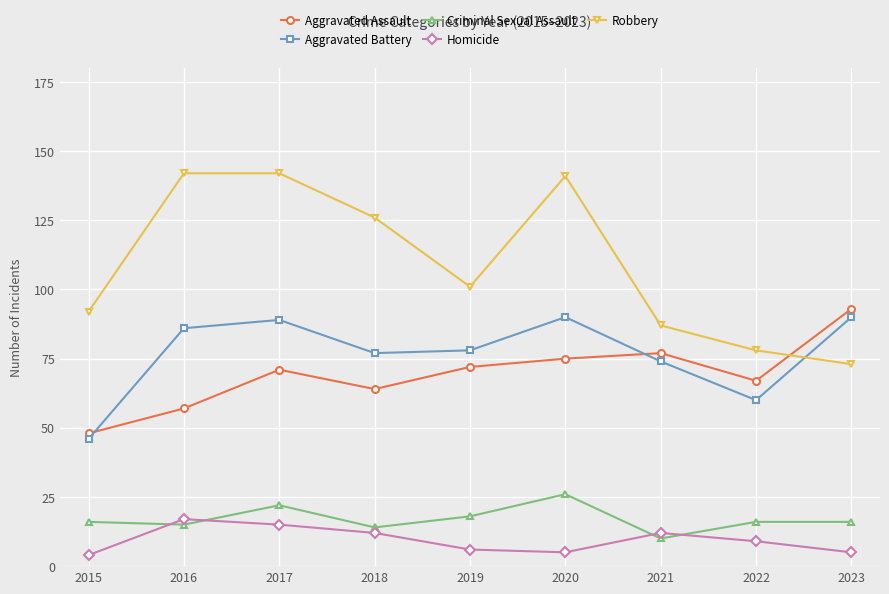

Count the number of categories in the chart.

9